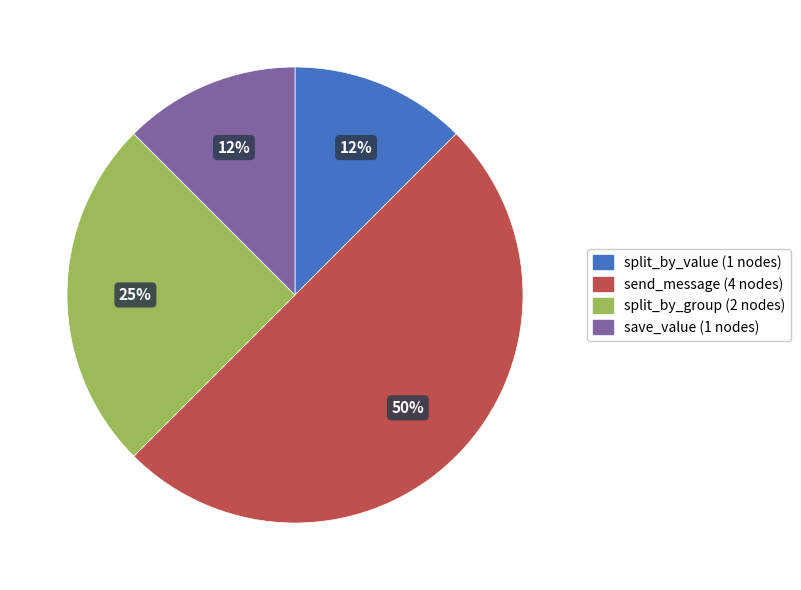

How many segments does this pie chart have?

4